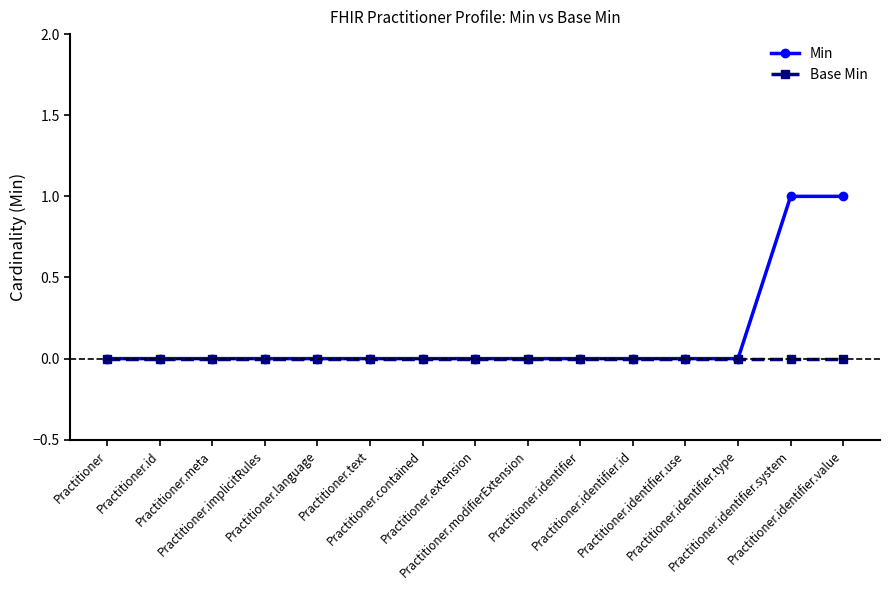

List the series in order of their overall mean, highest first.

Min, Base Min